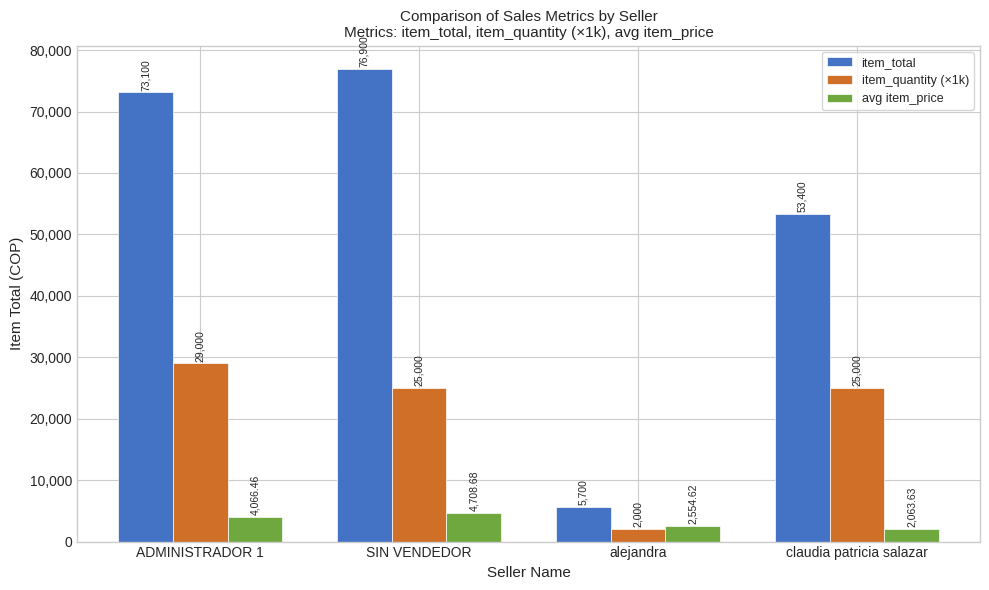

True or false: item_total has a value of 73100.0 at ADMINISTRADOR 1.

True